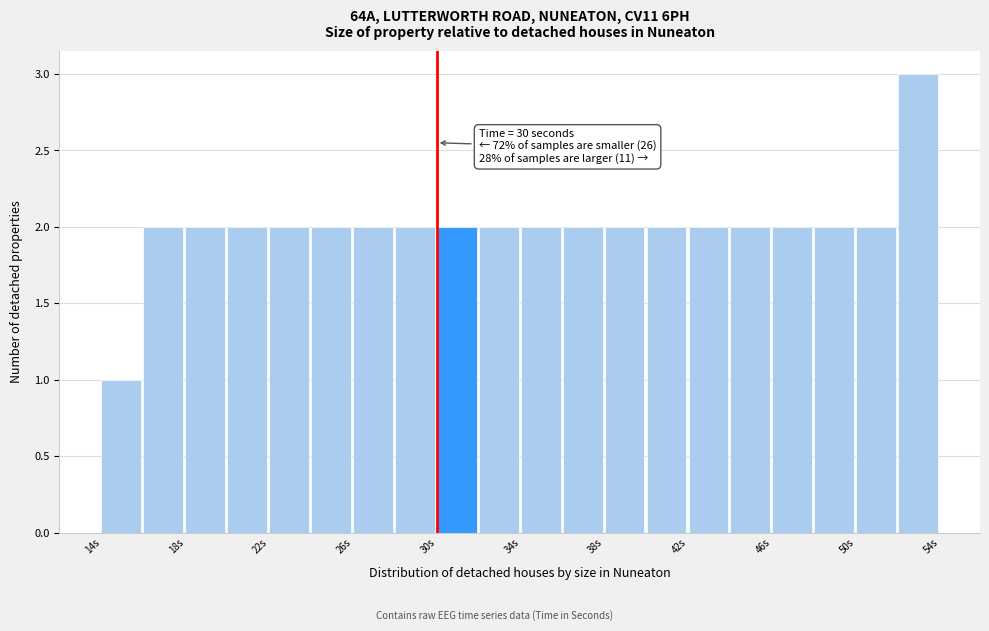

Over which range of the x-axis is the bar tallest?

52 to 54